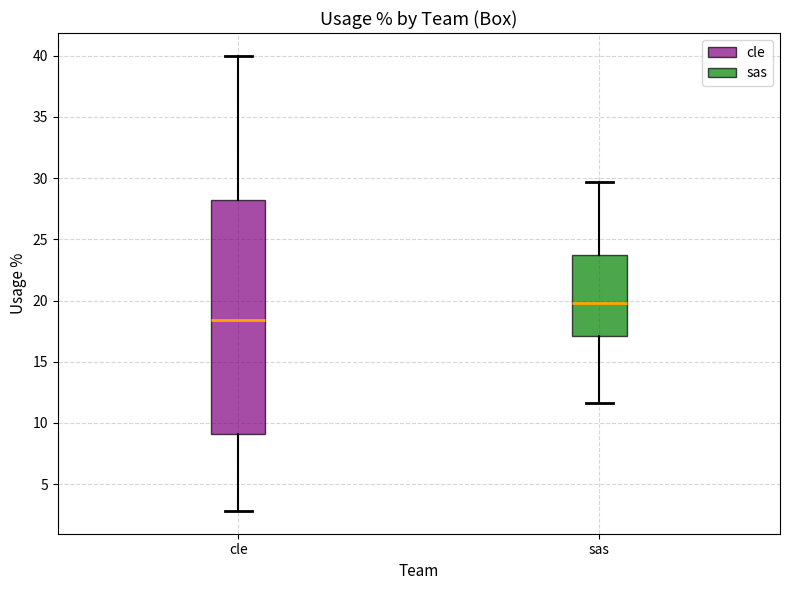

Reading left to right, transcribe this box plot: for each box, give where its median line is, the range the box spans, and where its two whiskers end, as read against the y-axis. The values are not printed on the chart, so give them approximately, as read against the axis.

cle: median 18.5, box 9.0 to 28.0, whiskers 3.0 to 40.0
sas: median 20.0, box 17.0 to 23.5, whiskers 11.5 to 29.5